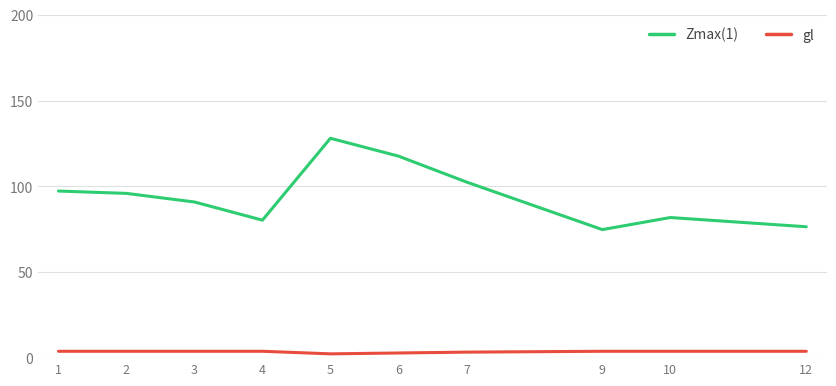

At which category is the sum across all series the highest?

5